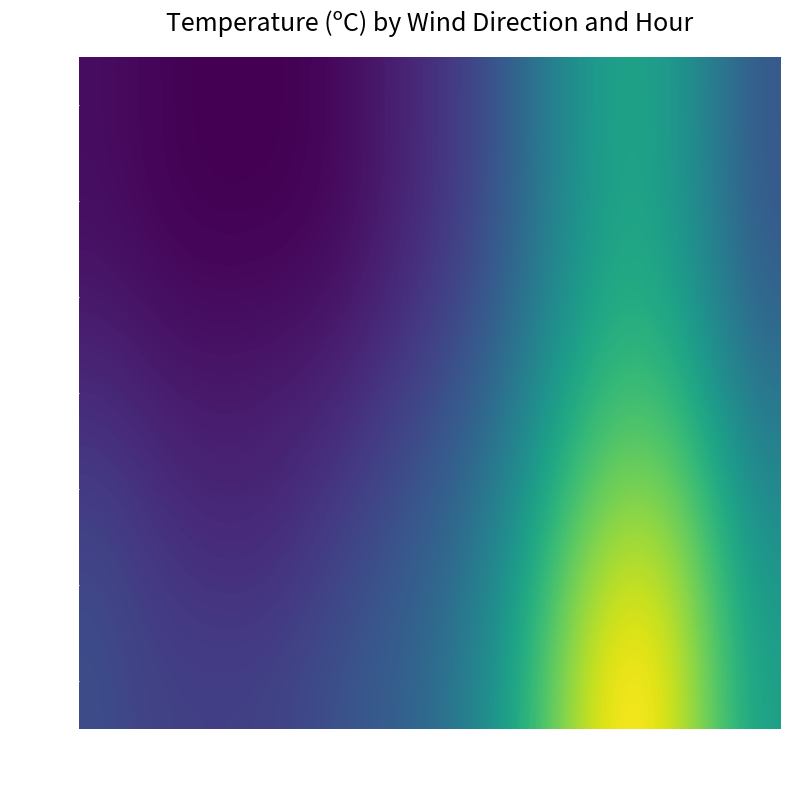

What is the total value across all series at 14?

119.8